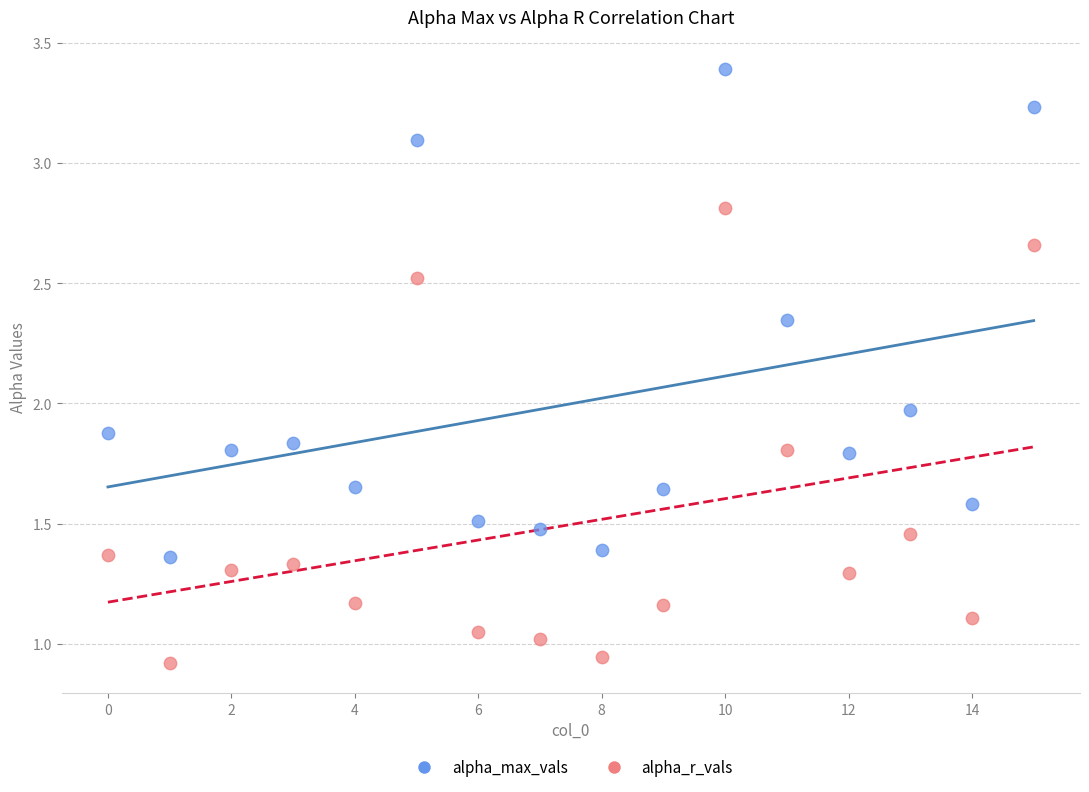

Which series reaches the minimum Y coordinate?

alpha_r_vals